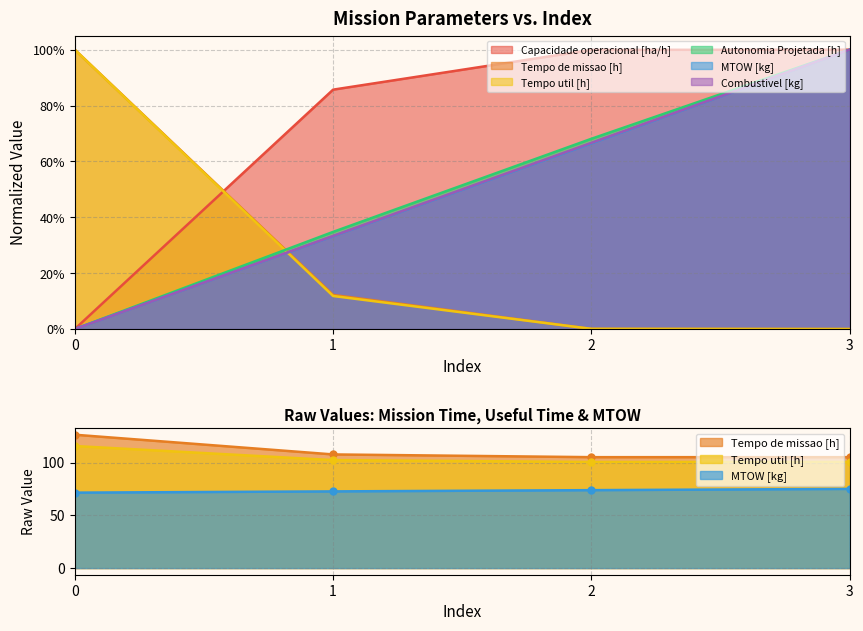

What is the value of the Autonomia Projetada [h] point at the 4th from the left?

1.0